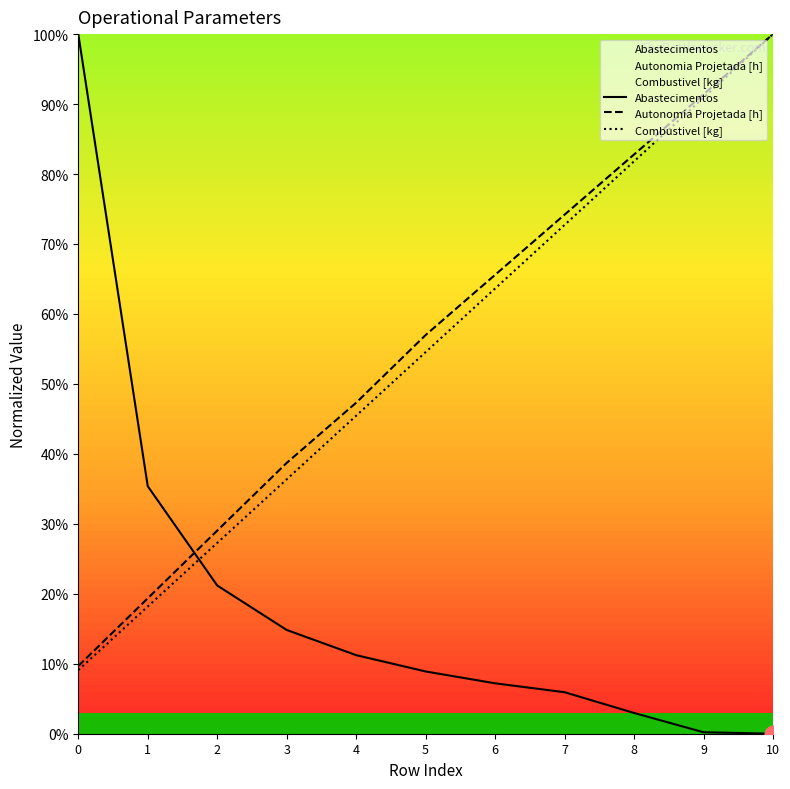

What is the value of the Combustivel [kg] point at the 6th from the left?

54.5